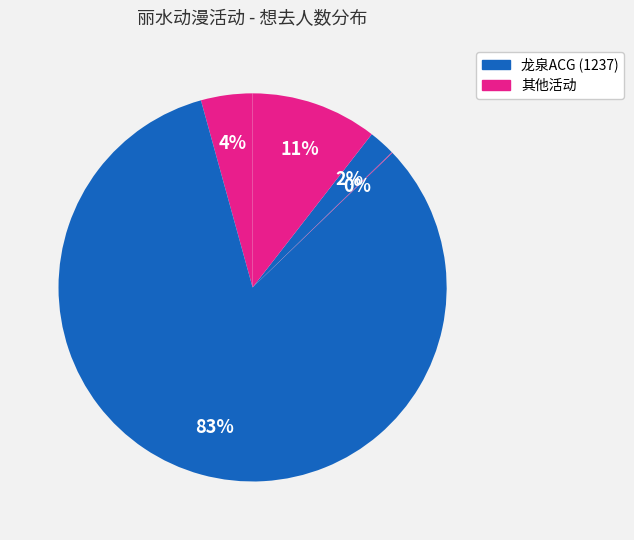

How many slices are in this pie chart?

5